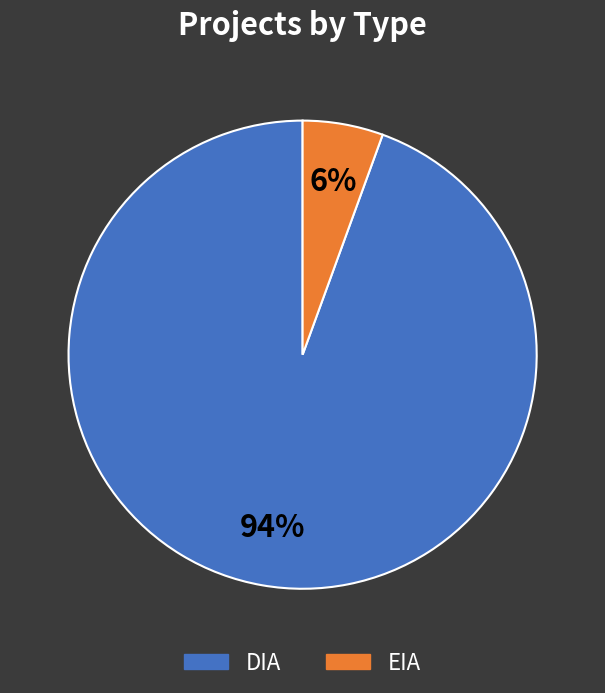

What is the ratio of the value at EIA to the value at DIA?

0.1